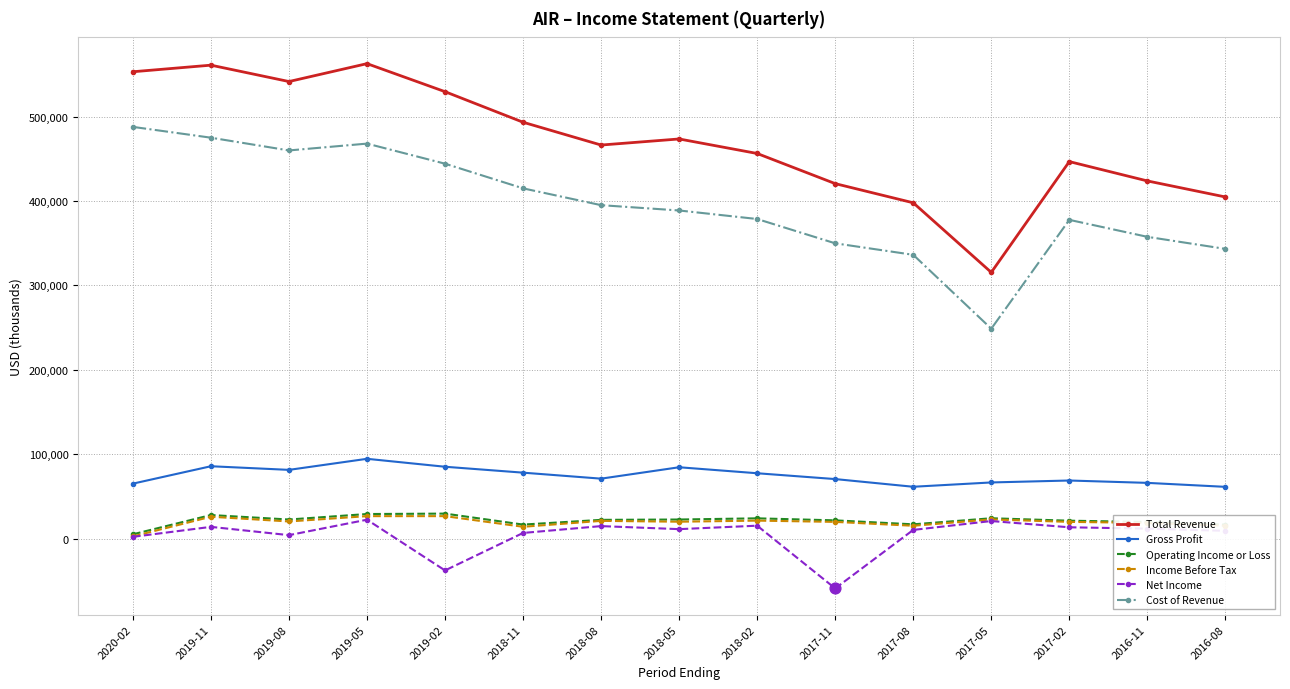

Which series changed the most between 2019-05 and 2017-11?

Total Revenue